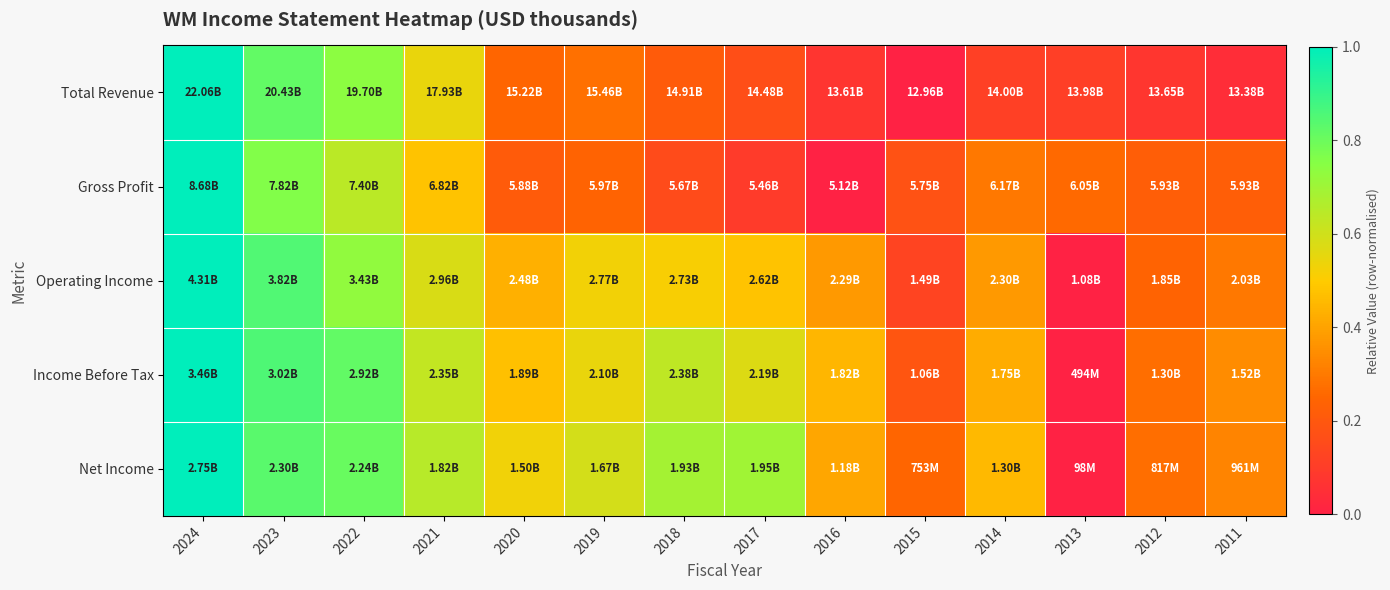

Rank the series by their maximum value, from highest to lowest.

Total Revenue, Gross Profit, Operating Income, Income Before Tax, Net Income